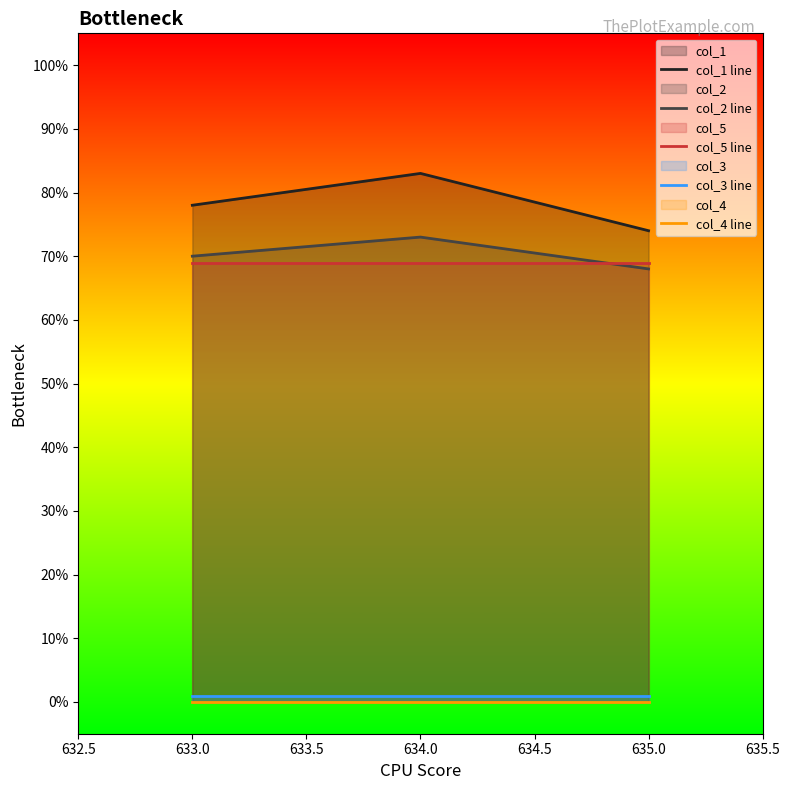

How many col_1 line values are between 74 and 83?

3